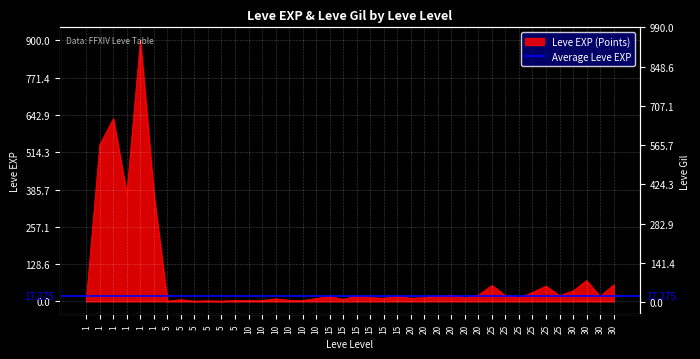

Reading left to right, extract all data points from this chart.

1	540	630	370	900	370	1	6	1	2	1	3	3	3	9	4	3	10	17	7	19	13	11	18	11	13	18	22	12	22	55	20	12	31	53	20	36	72	17	57